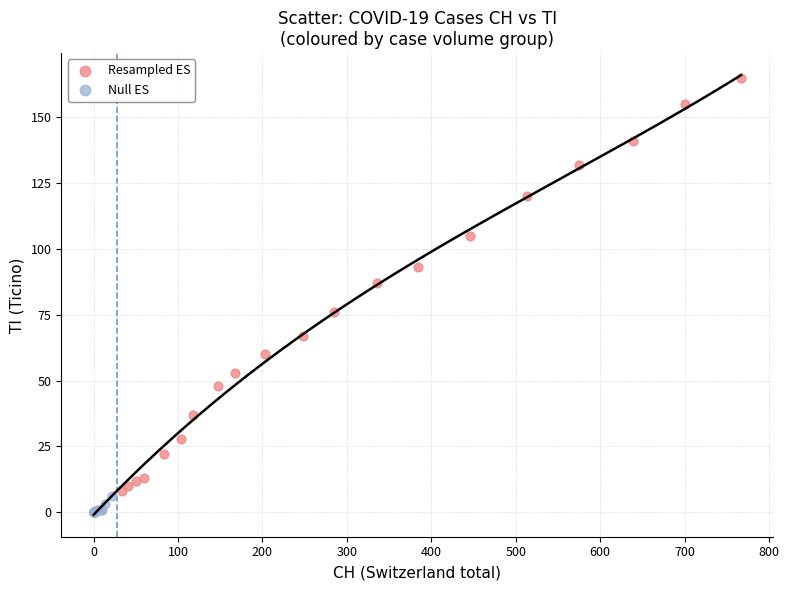

Which series contains the highest Y value?

Resampled ES